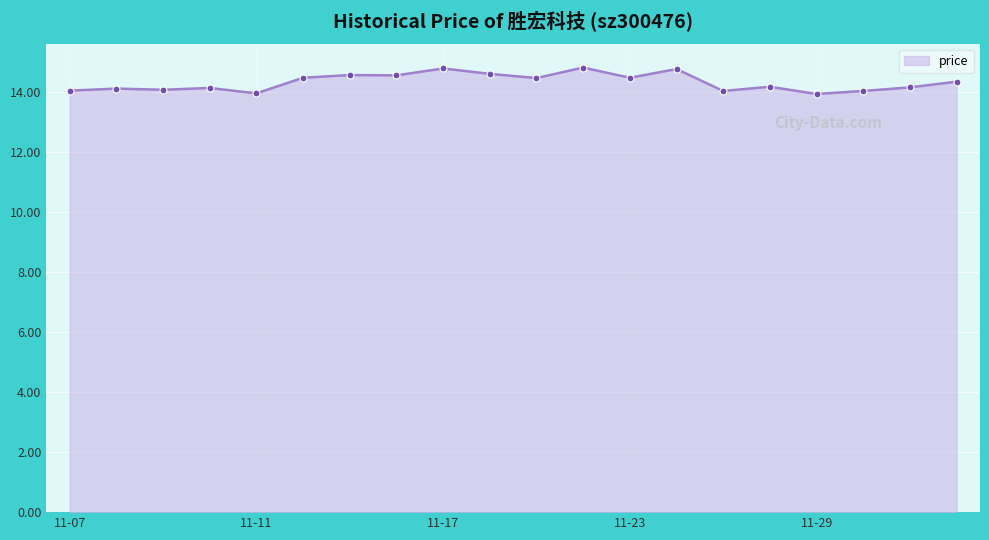

True or false: there are more than 1 points higher than both neighbors.

True